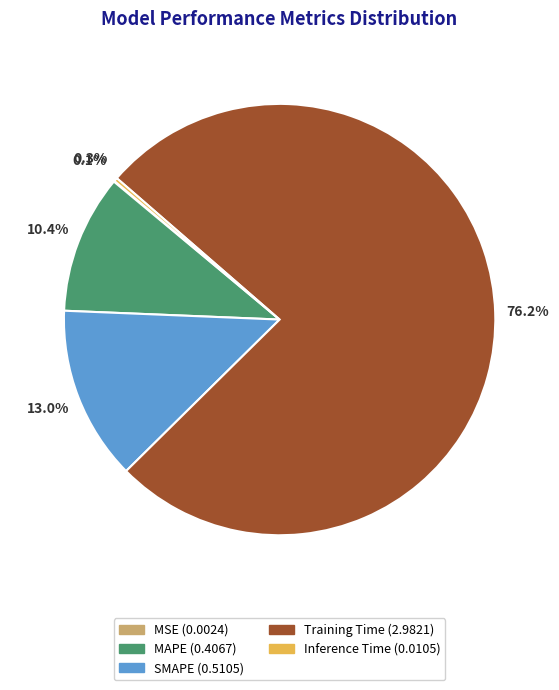

Which slice is the largest?

Training Time